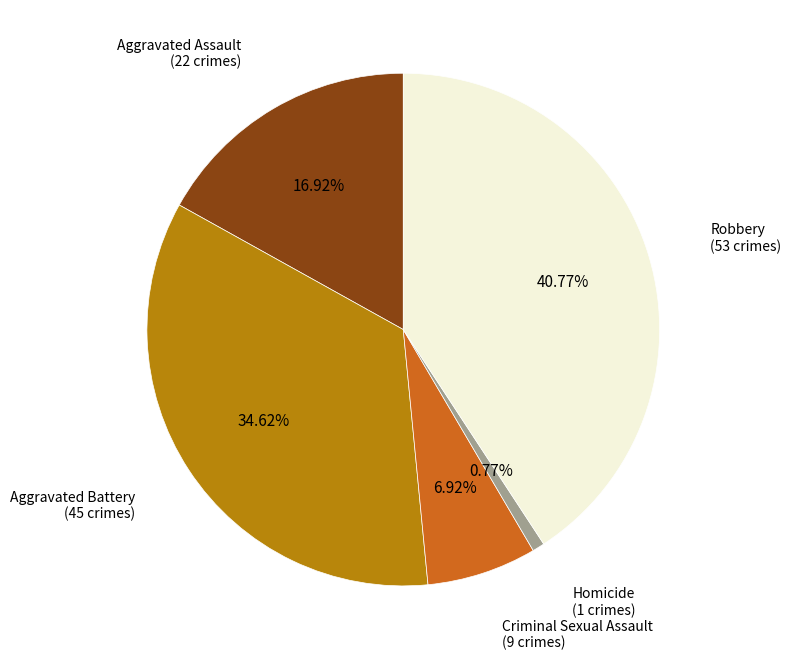

Does any single category account for the majority?

No